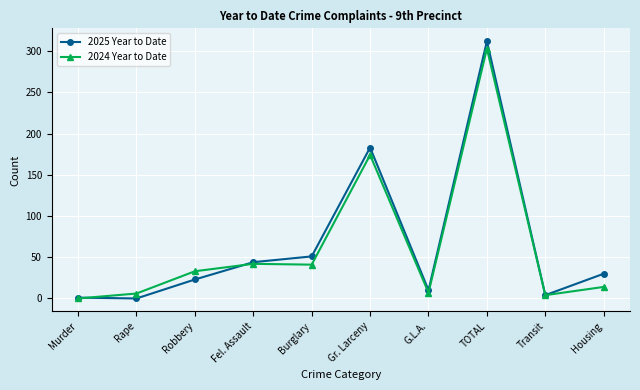

Rank the series by their average value, from lowest to highest.

2024 Year to Date, 2025 Year to Date